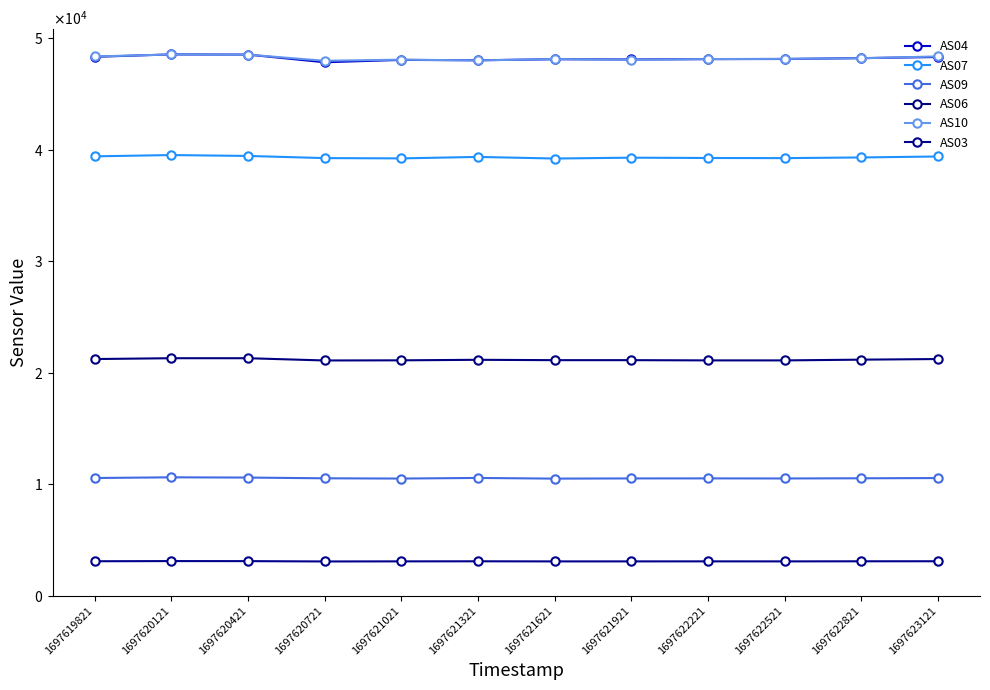

True or false: AS06 and AS03 intersect in this chart.

False